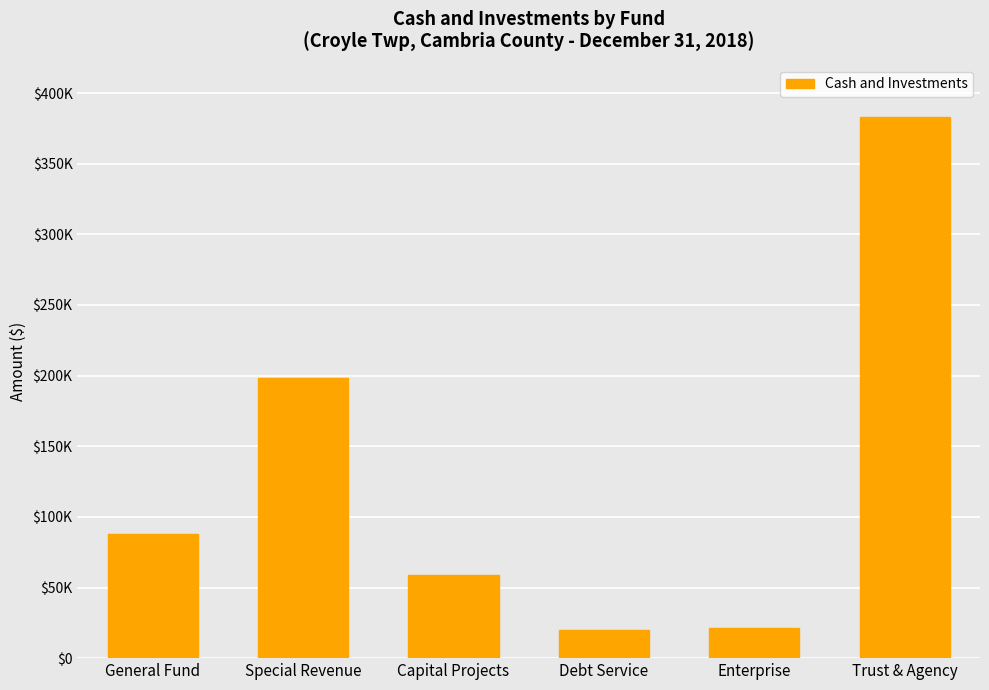

What is the label of the 1st bar from the left?

General Fund